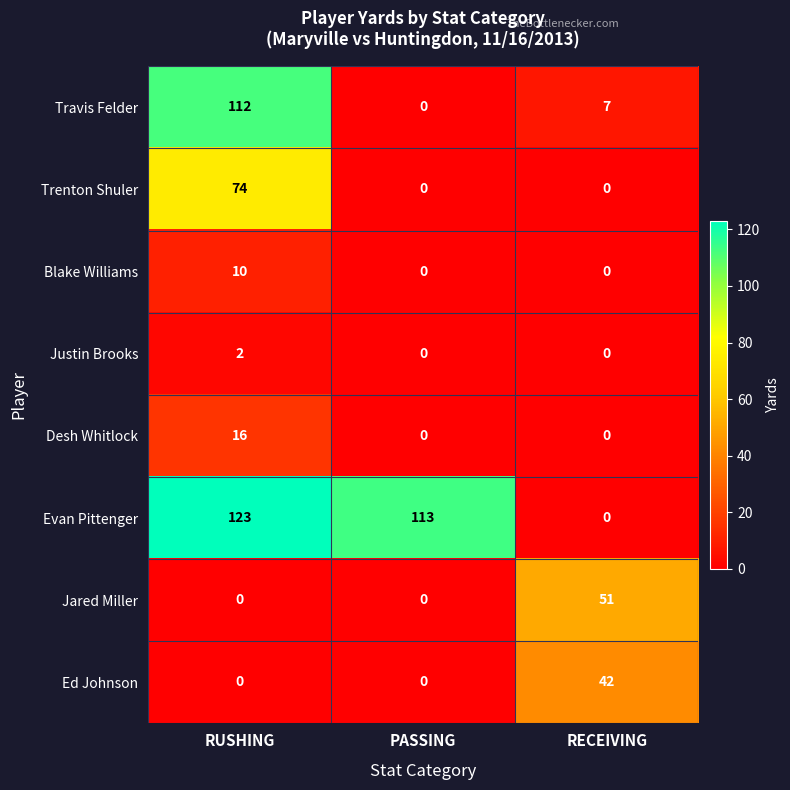

What is the average value of the Travis Felder series?

40